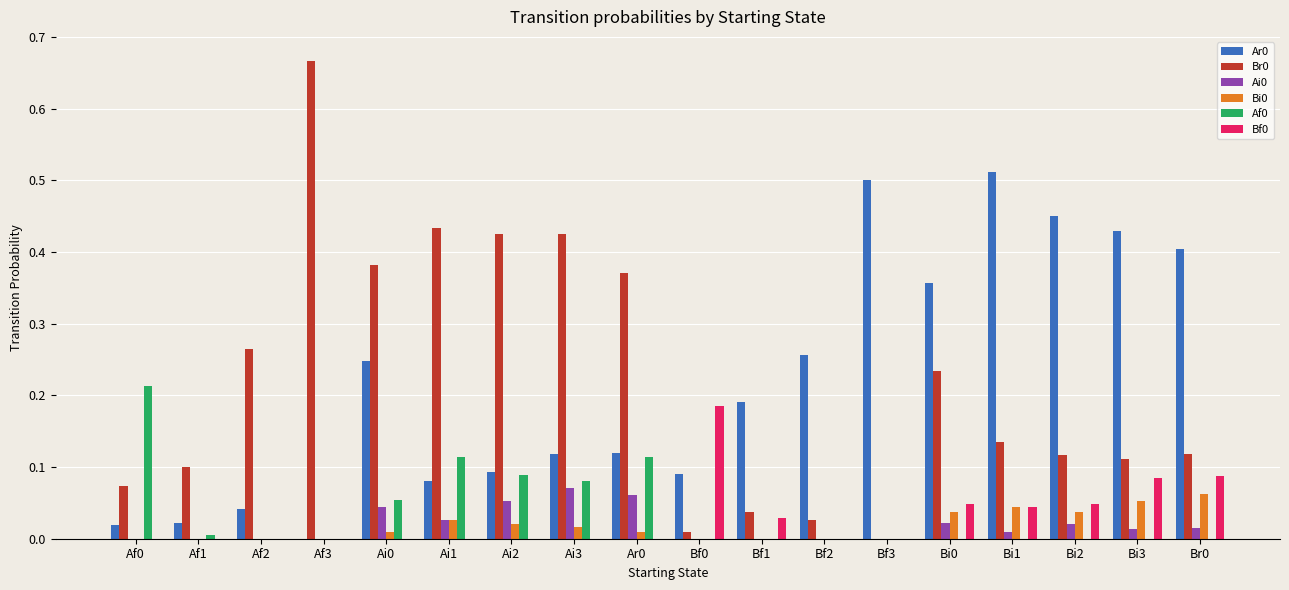

At which category does the chart reach its peak across all series?

Af3